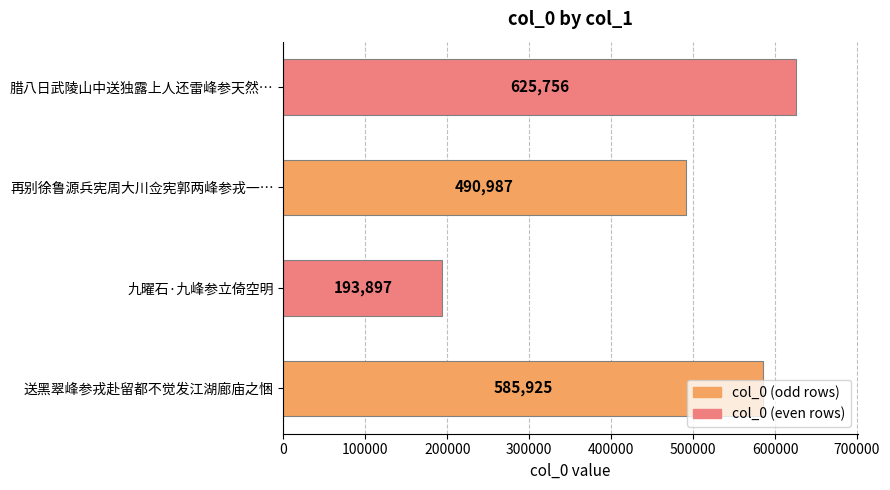

What is the maximum value shown in the chart?

625756